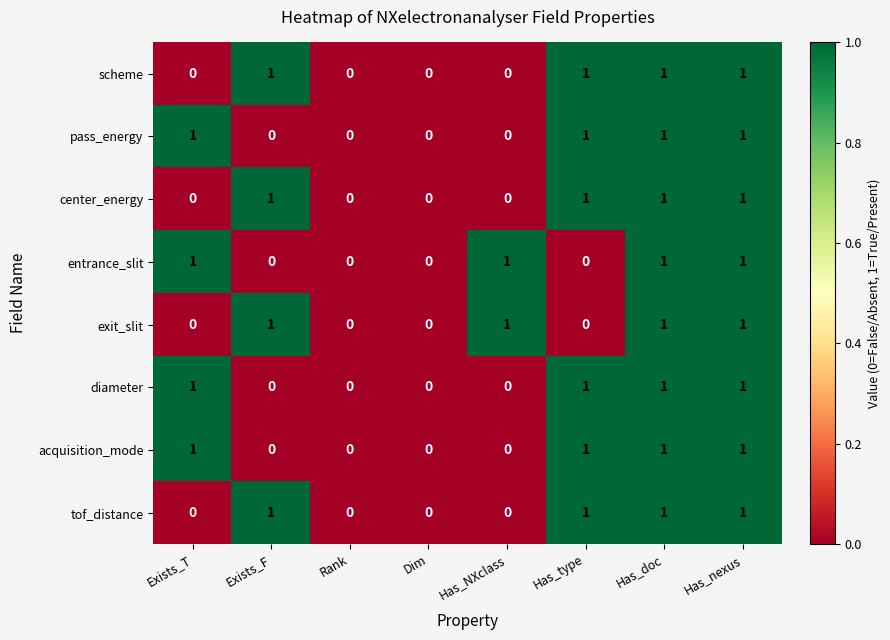

The tof_distance series shows -1 at Exists_T. True or false?

False